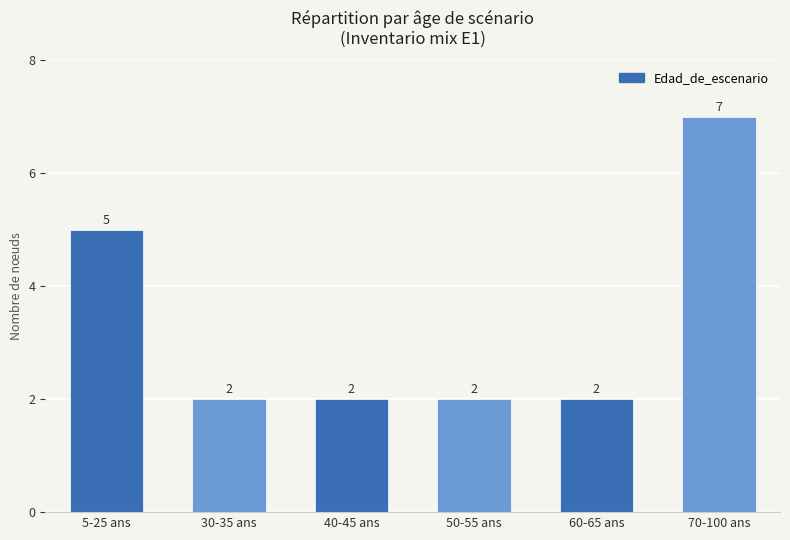

What is the sum of all values?

20